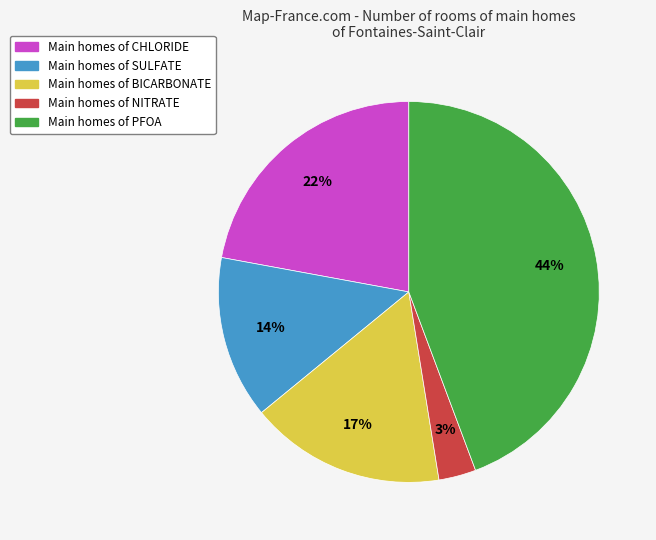

How many slices are in this pie chart?

5